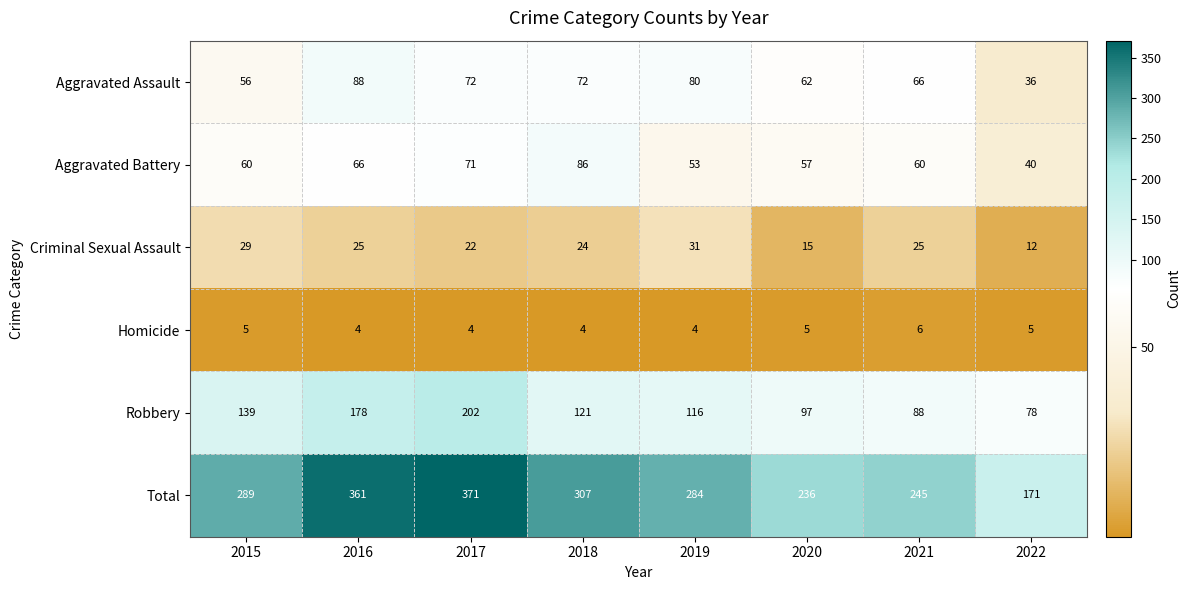

What is the total value across all series at 2015?

578